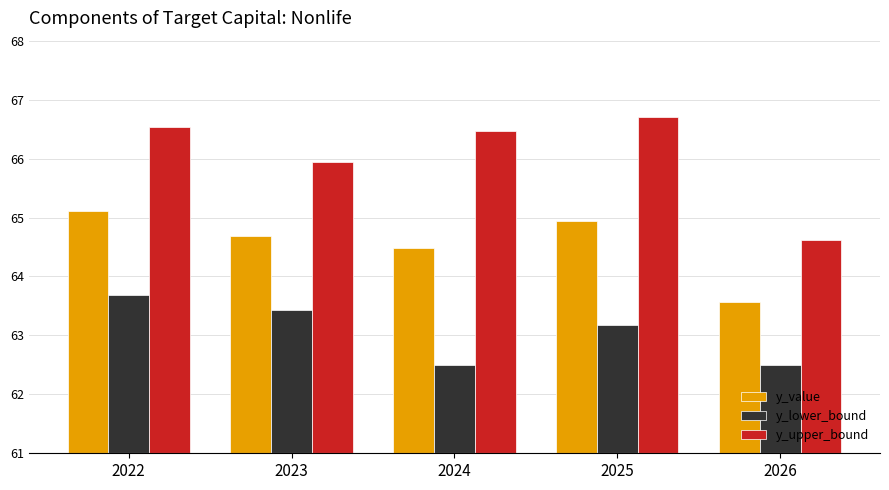

What is the value of the y_value bar at the 2nd from the left?

64.7